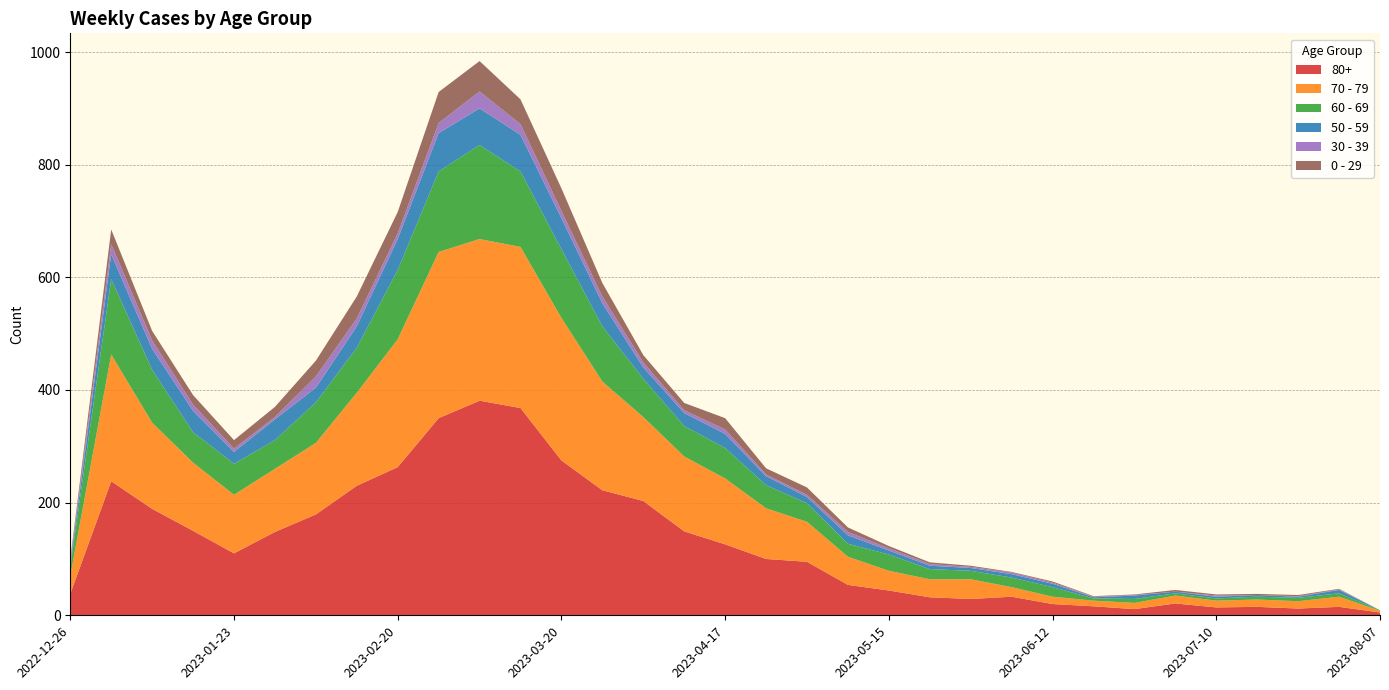

Reading left to right, transcribe all the data shown in this chart.

80+: 2022-12-26=38	2023-01-02=238	2023-01-09=189	2023-01-16=150	2023-01-23=110	2023-01-30=148	2023-02-06=179	2023-02-13=230	2023-02-20=263	2023-02-27=350	2023-03-06=381	2023-03-13=368	2023-03-20=275	2023-03-27=222	2023-04-03=203	2023-04-10=149	2023-04-17=126	2023-04-24=100	2023-05-01=95	2023-05-08=54	2023-05-15=44	2023-05-22=32	2023-05-29=29	2023-06-05=33	2023-06-12=20	2023-06-19=16	2023-06-26=11	2023-07-03=21	2023-07-10=14	2023-07-17=15	2023-07-24=12	2023-07-31=15	2023-08-07=5
70 - 79: 2022-12-26=32	2023-01-02=225	2023-01-09=153	2023-01-16=121	2023-01-23=104	2023-01-30=112	2023-02-06=127	2023-02-13=165	2023-02-20=227	2023-02-27=295	2023-03-06=287	2023-03-13=286	2023-03-20=253	2023-03-27=193	2023-04-03=149	2023-04-10=133	2023-04-17=117	2023-04-24=90	2023-05-01=71	2023-05-08=50	2023-05-15=35	2023-05-22=32	2023-05-29=35	2023-06-05=17	2023-06-12=13	2023-06-19=10	2023-06-26=11	2023-07-03=14	2023-07-10=12	2023-07-17=13	2023-07-24=13	2023-07-31=18	2023-08-07=3
60 - 69: 2022-12-26=16	2023-01-02=134	2023-01-09=94	2023-01-16=54	2023-01-23=55	2023-01-30=51	2023-02-06=72	2023-02-13=80	2023-02-20=123	2023-02-27=143	2023-03-06=167	2023-03-13=134	2023-03-20=122	2023-03-27=98	2023-04-03=68	2023-04-10=54	2023-04-17=54	2023-04-24=41	2023-05-01=33	2023-05-08=23	2023-05-15=29	2023-05-22=18	2023-05-29=15	2023-06-05=17	2023-06-12=17	2023-06-19=4	2023-06-26=7	2023-07-03=4	2023-07-10=4	2023-07-17=5	2023-07-24=6	2023-07-31=6	2023-08-07=1
50 - 59: 2022-12-26=5	2023-01-02=44	2023-01-09=37	2023-01-16=38	2023-01-23=21	2023-01-30=37	2023-02-06=26	2023-02-13=38	2023-02-20=55	2023-02-27=68	2023-03-06=65	2023-03-13=65	2023-03-20=55	2023-03-27=41	2023-04-03=20	2023-04-10=23	2023-04-17=25	2023-04-24=16	2023-05-01=11	2023-05-08=15	2023-05-15=7	2023-05-22=6	2023-05-29=5	2023-06-05=6	2023-06-12=6	2023-06-19=2	2023-06-26=6	2023-07-03=3	2023-07-10=3	2023-07-17=3	2023-07-24=2	2023-07-31=6	2023-08-07=0
30 - 39: 2022-12-26=5	2023-01-02=18	2023-01-09=15	2023-01-16=11	2023-01-23=6	2023-01-30=4	2023-02-06=20	2023-02-13=14	2023-02-20=10	2023-02-27=18	2023-03-06=30	2023-03-13=19	2023-03-20=13	2023-03-27=12	2023-04-03=9	2023-04-10=5	2023-04-17=8	2023-04-24=3	2023-05-01=4	2023-05-08=6	2023-05-15=4	2023-05-22=3	2023-05-29=2	2023-06-05=3	2023-06-12=2	2023-06-19=1	2023-06-26=1	2023-07-03=0	2023-07-10=2	2023-07-17=0	2023-07-24=1	2023-07-31=1	2023-08-07=0
0 - 29: 2022-12-26=4	2023-01-02=26	2023-01-09=17	2023-01-16=17	2023-01-23=15	2023-01-30=18	2023-02-06=28	2023-02-13=39	2023-02-20=38	2023-02-27=55	2023-03-06=54	2023-03-13=44	2023-03-20=40	2023-03-27=24	2023-04-03=13	2023-04-10=13	2023-04-17=20	2023-04-24=11	2023-05-01=13	2023-05-08=8	2023-05-15=4	2023-05-22=3	2023-05-29=2	2023-06-05=1	2023-06-12=2	2023-06-19=1	2023-06-26=1	2023-07-03=3	2023-07-10=2	2023-07-17=2	2023-07-24=2	2023-07-31=1	2023-08-07=0